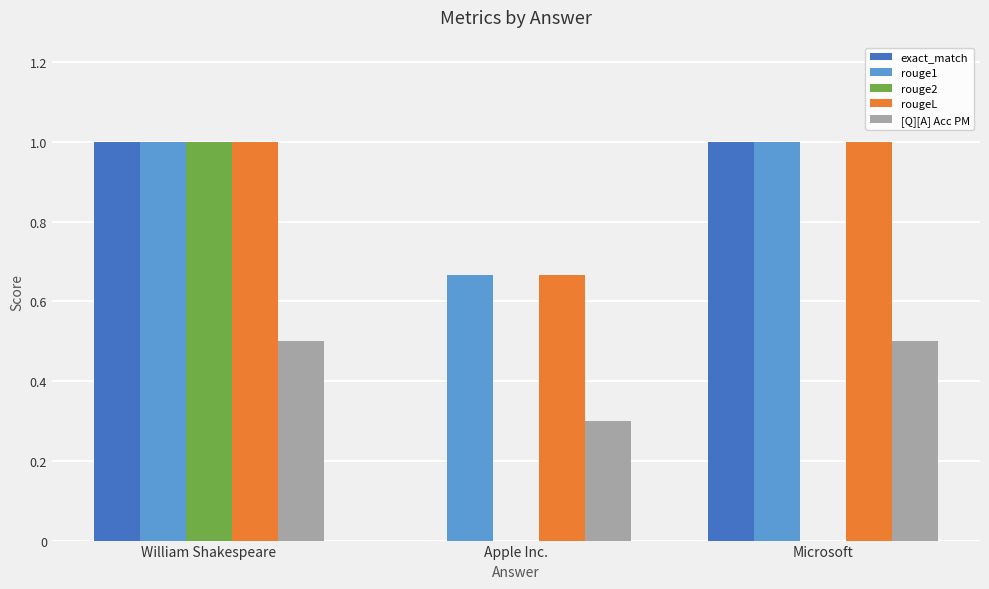

What is the maximum value shown in the chart?

1.0